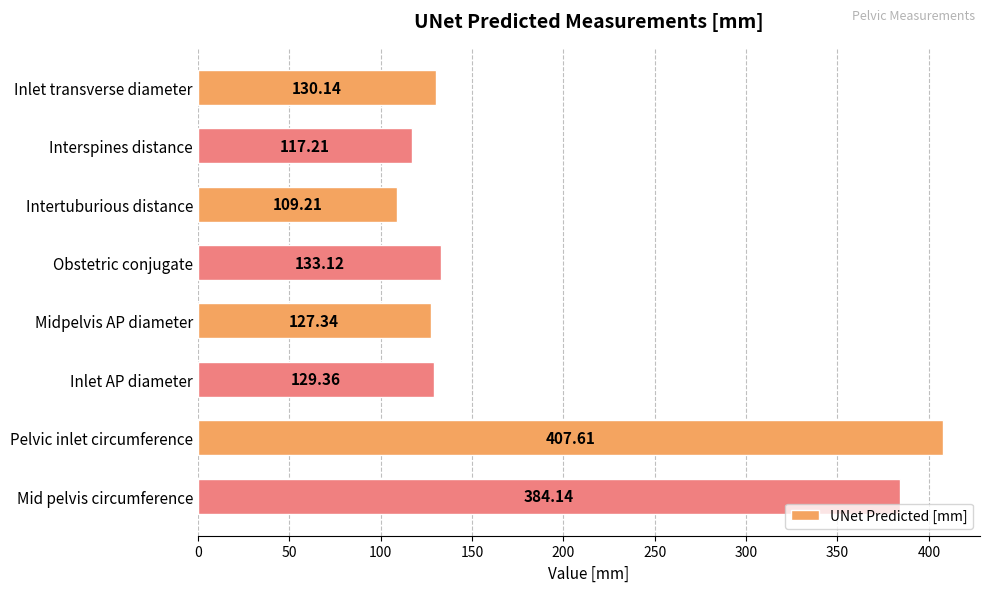

What is the maximum value shown in the chart?

407.6